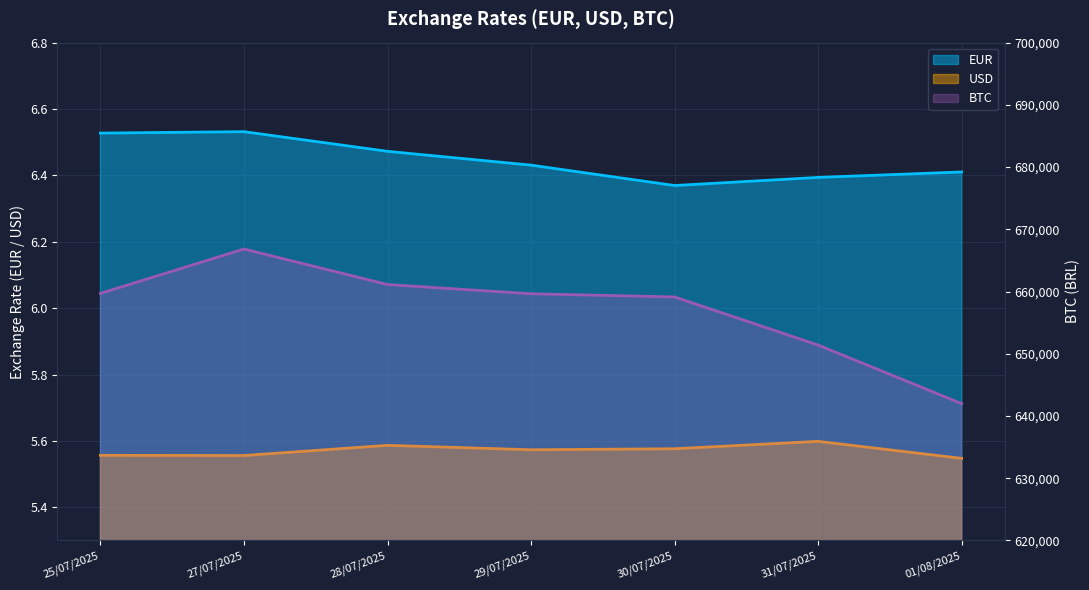

True or false: BTC and USD intersect in this chart.

False